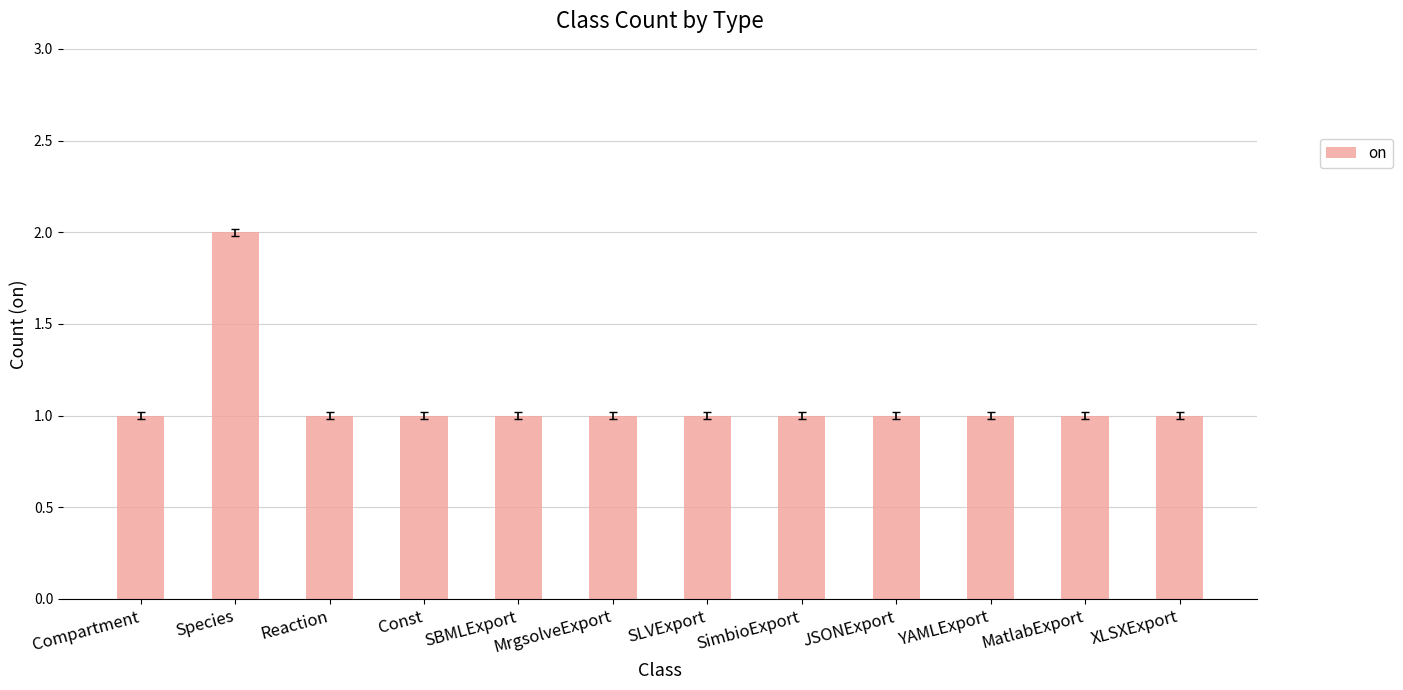

What is the sum of all values?

13